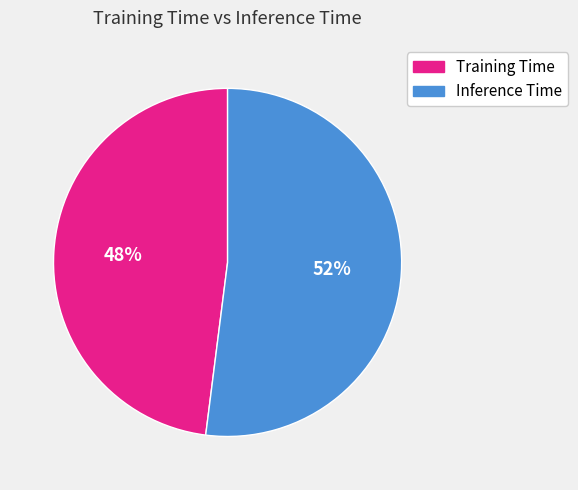

Which has a higher value, Training Time or Inference Time?

Inference Time